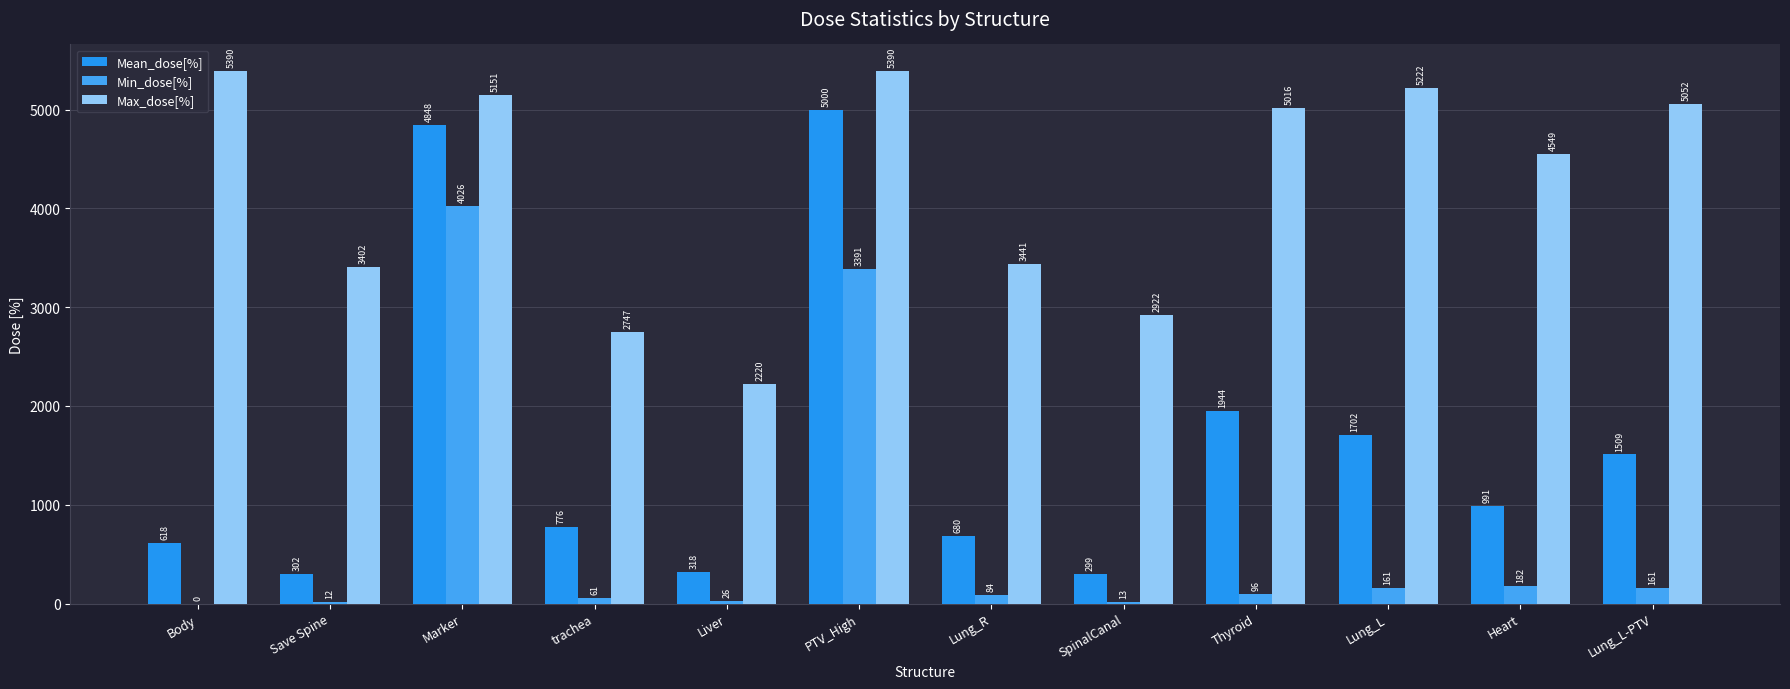

The Min_dose[%] series shows 160.7 at Lung_L. True or false?

True